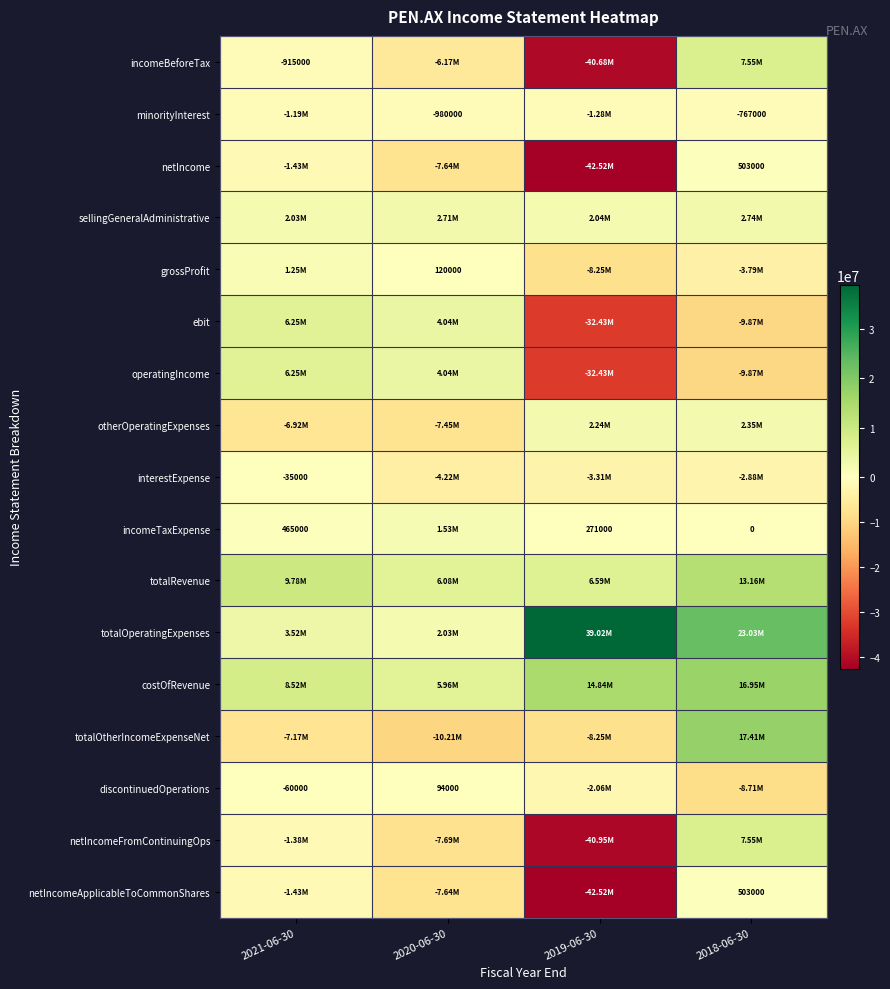

Where is netIncomeFromContinuingOps nearest to the value -16700500?

2020-06-30